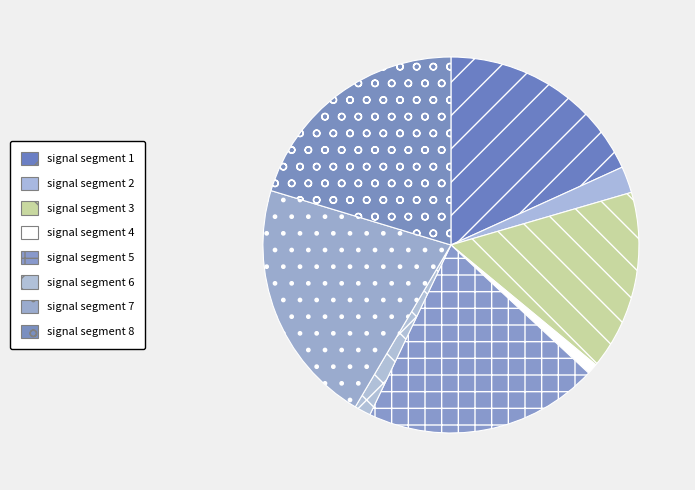

Rank the categories by value from highest to lowest.

signal segment 7, signal segment 8, signal segment 5, signal segment 1, signal segment 3, signal segment 2, signal segment 6, signal segment 4